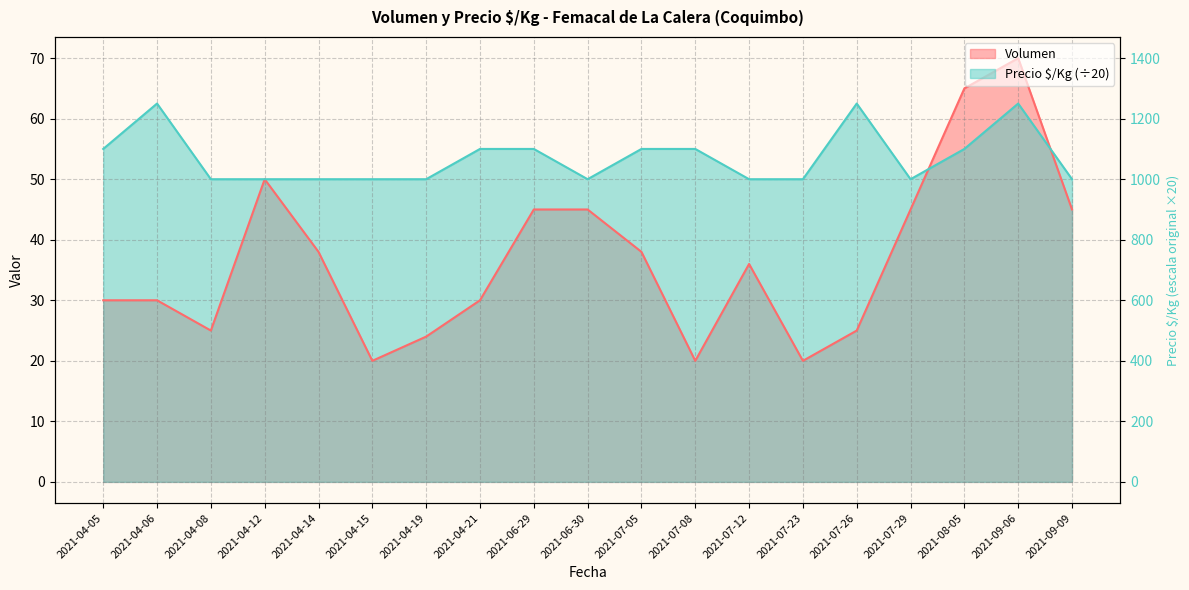

What is the value of the Volumen point at the 4th from the left?

50.0